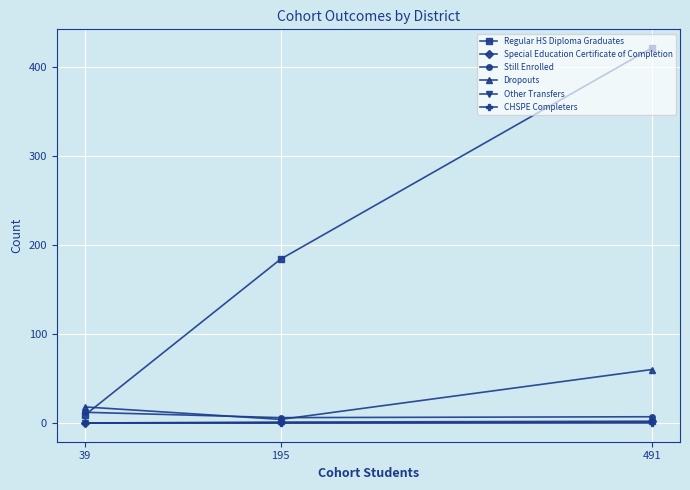

Where is Other Transfers nearest to the value 0?

195